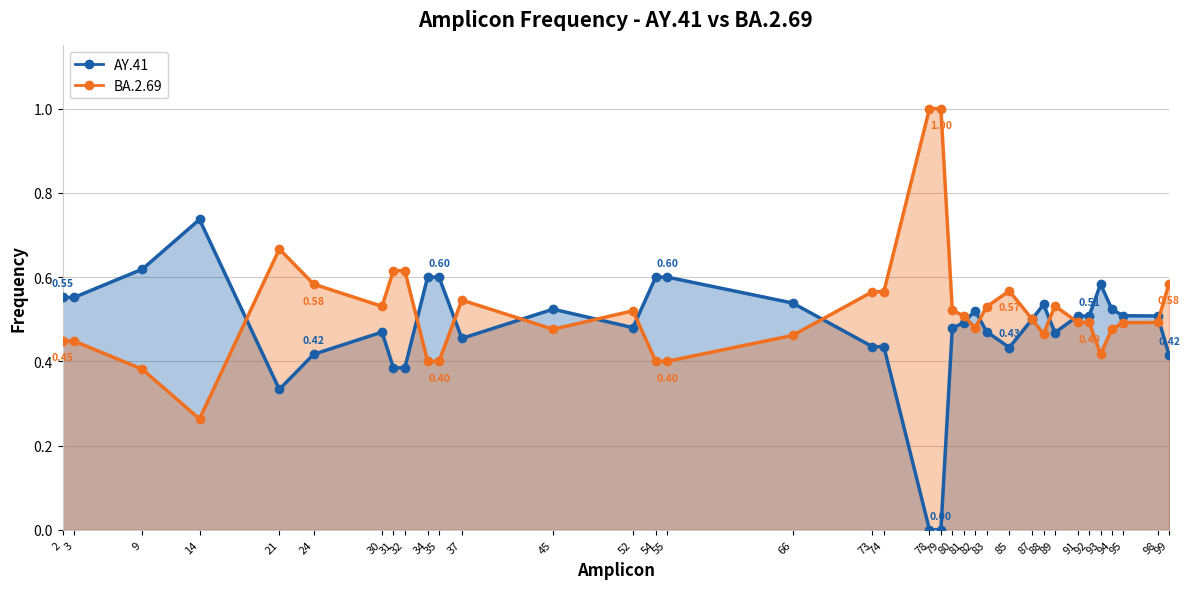

At how many categories does at least one series exceed 0?

36